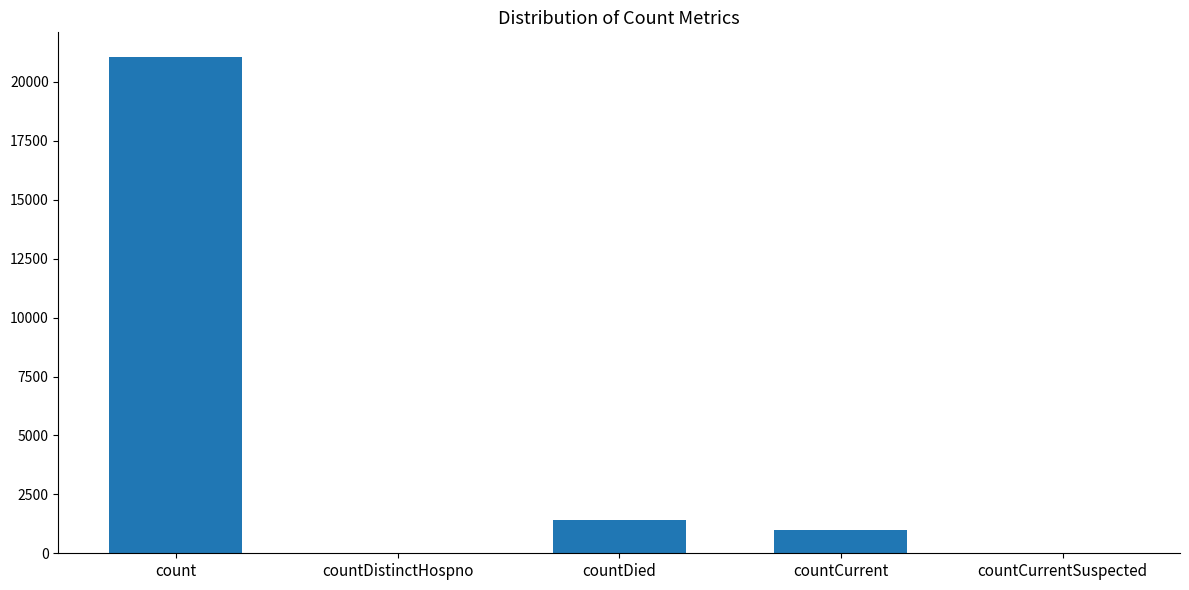

Is it true that the value at count is 21050?

True